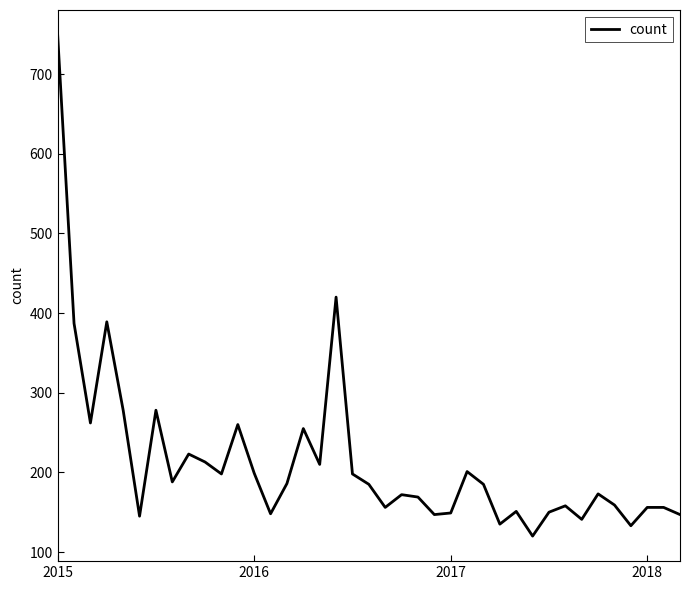

What is the minimum value shown in the chart?

120